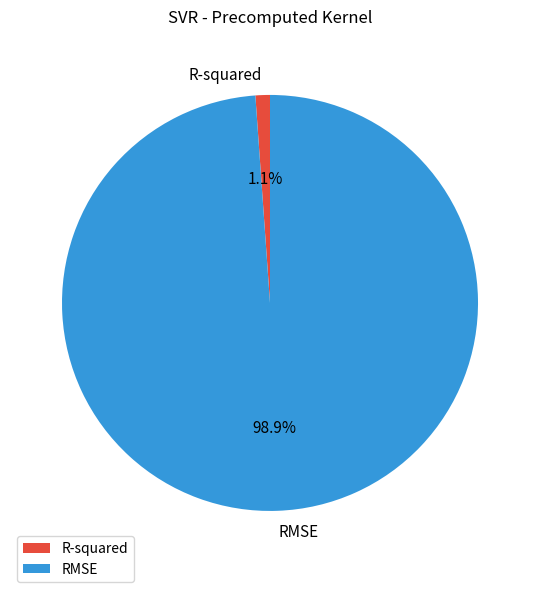

To the nearest percent, what portion does R-squared represent?

1%